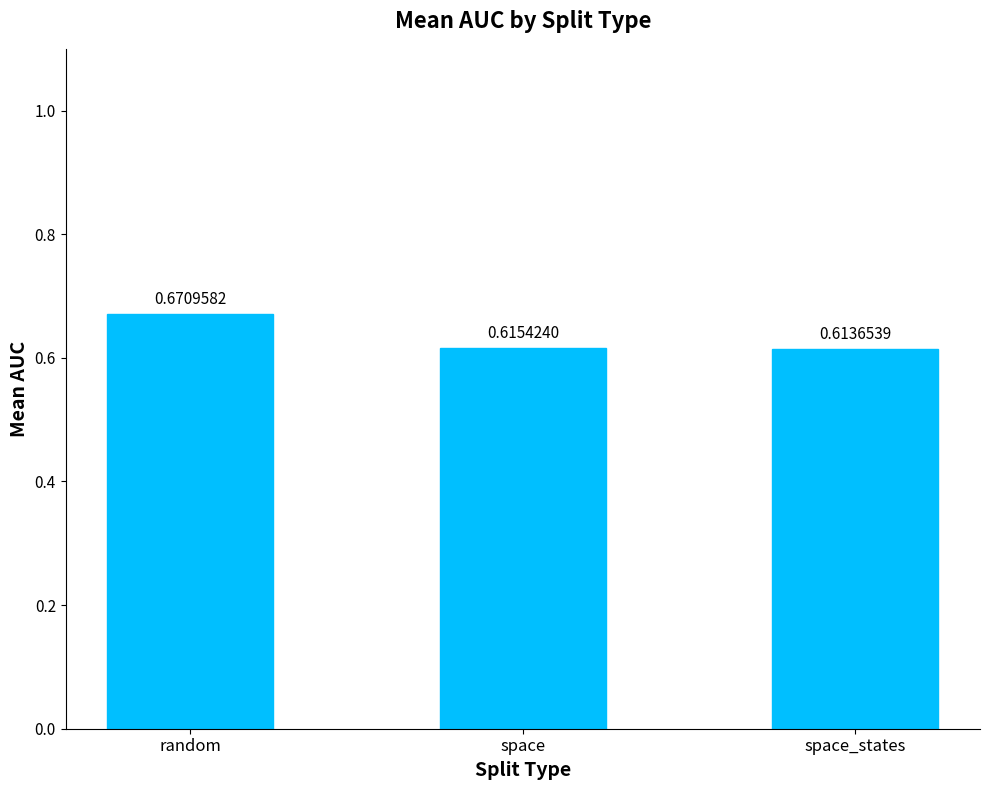

How many bars are there in total?

3